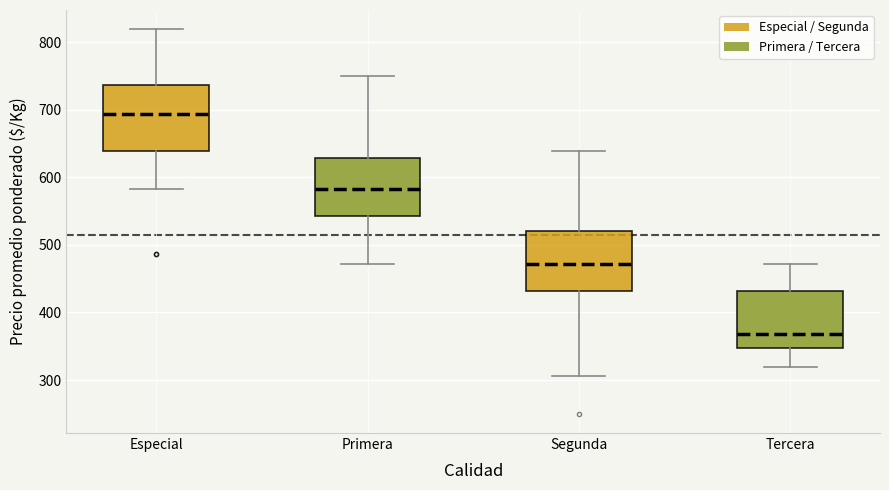

Which box has the lowest median line?

Tercera